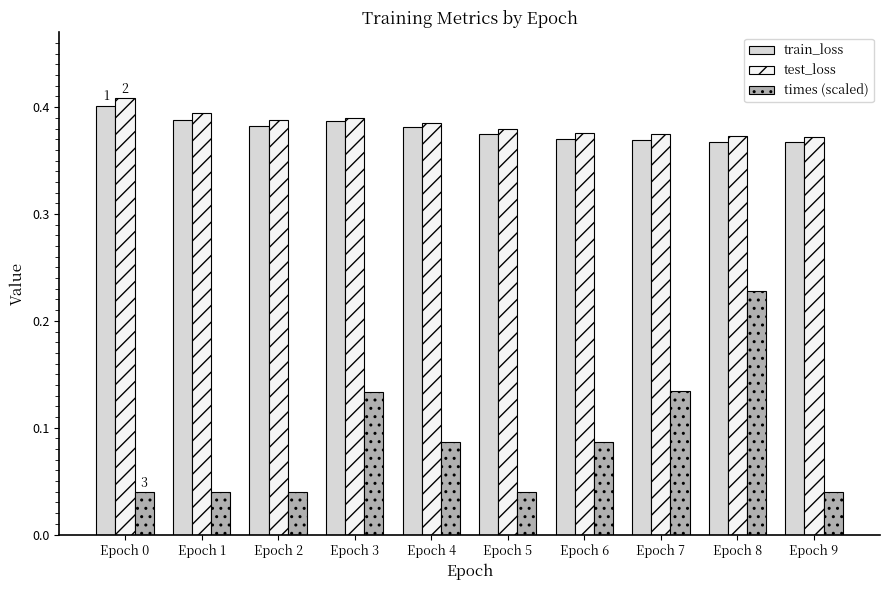

List the series in order of their peak value, highest first.

test_loss, train_loss, times (scaled)